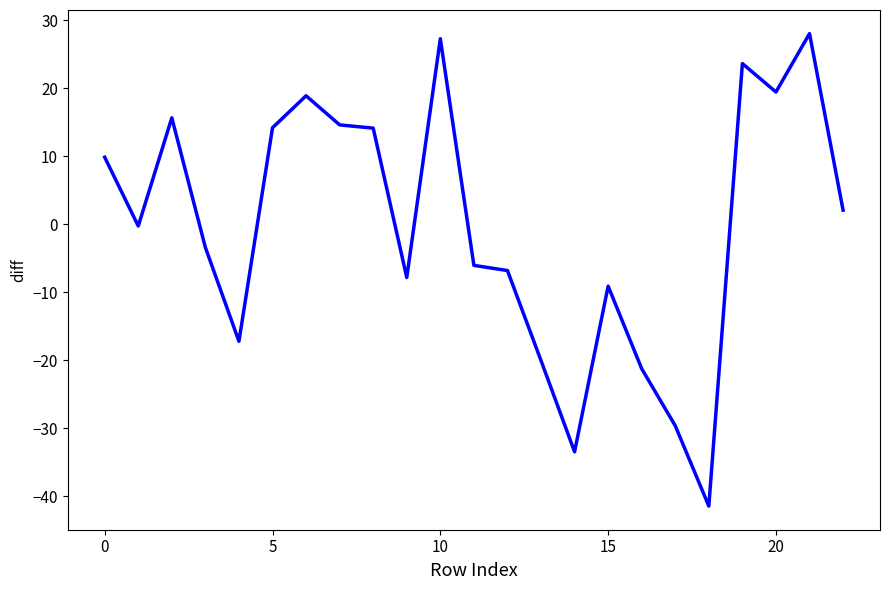

What is the difference between the maximum and minimum values?

69.5